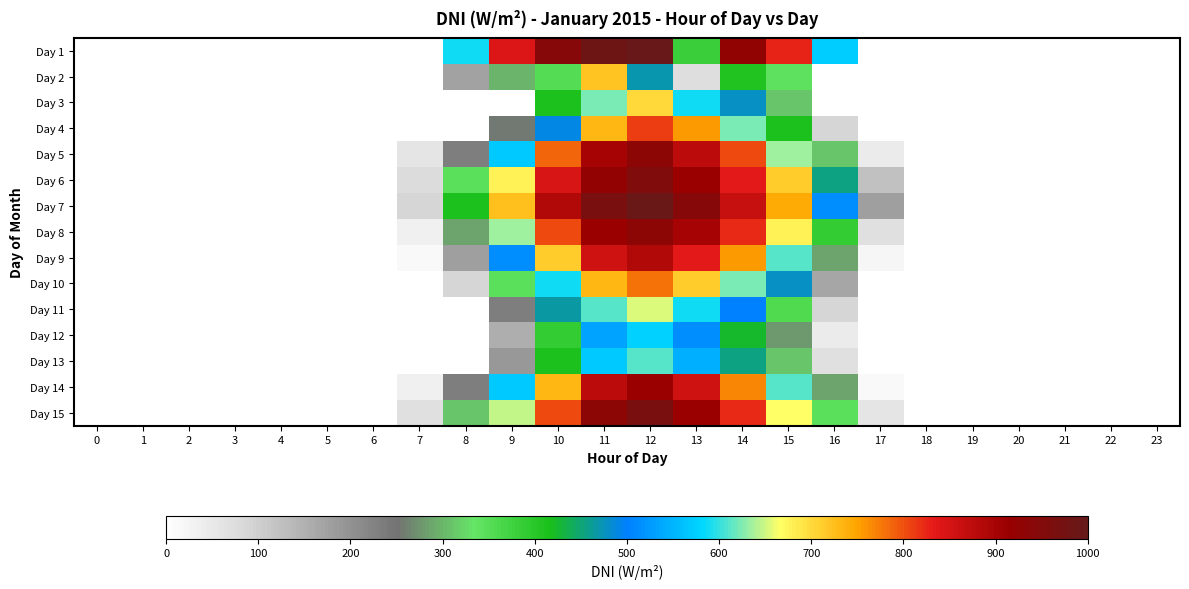

Reading left to right, what are all the values shown in this chart?

Day 1: 0=0	1=0	2=0	3=0	4=0	5=0	6=0	7=0	8=589	9=843	10=943	11=985	12=994	13=379	14=928	15=825	16=573	17=0	18=0	19=0	20=0	21=0	22=0	23=0
Day 2: 0=0	1=0	2=0	3=0	4=0	5=0	6=0	7=0	8=172	9=298	10=354	11=719	12=469	13=74	14=409	15=342	16=0	17=0	18=0	19=0	20=0	21=0	22=0	23=0
Day 3: 0=0	1=0	2=0	3=0	4=0	5=0	6=0	7=0	8=0	9=0	10=412	11=623	12=701	13=589	14=478	15=312	16=0	17=0	18=0	19=0	20=0	21=0	22=0	23=0
Day 4: 0=0	1=0	2=0	3=0	4=0	5=0	6=0	7=0	8=0	9=256	10=489	11=734	12=812	13=756	14=623	15=412	16=89	17=0	18=0	19=0	20=0	21=0	22=0	23=0
Day 5: 0=0	1=0	2=0	3=0	4=0	5=0	6=0	7=56	8=234	9=567	10=789	11=901	12=934	13=878	14=801	15=634	16=312	17=45	18=0	19=0	20=0	21=0	22=0	23=0
Day 6: 0=0	1=0	2=0	3=0	4=0	5=0	6=0	7=78	8=345	9=678	10=845	11=923	12=956	13=912	14=834	15=712	16=456	17=123	18=0	19=0	20=0	21=0	22=0	23=0
Day 7: 0=0	1=0	2=0	3=0	4=0	5=0	6=0	7=89	8=412	9=723	10=889	11=967	12=989	13=945	14=867	15=745	16=512	17=178	18=0	19=0	20=0	21=0	22=0	23=0
Day 8: 0=0	1=0	2=0	3=0	4=0	5=0	6=0	7=34	8=289	9=634	10=801	11=912	12=934	13=901	14=823	15=678	16=389	17=67	18=0	19=0	20=0	21=0	22=0	23=0
Day 9: 0=0	1=0	2=0	3=0	4=0	5=0	6=0	7=12	8=178	9=512	10=712	11=856	12=889	13=834	14=756	15=612	16=289	17=23	18=0	19=0	20=0	21=0	22=0	23=0
Day 10: 0=0	1=0	2=0	3=0	4=0	5=0	6=0	7=0	8=89	9=345	10=589	11=734	12=778	13=712	14=623	15=478	16=167	17=0	18=0	19=0	20=0	21=0	22=0	23=0
Day 11: 0=0	1=0	2=0	3=0	4=0	5=0	6=0	7=0	8=0	9=234	10=467	11=612	12=656	13=589	14=501	15=356	16=89	17=0	18=0	19=0	20=0	21=0	22=0	23=0
Day 12: 0=0	1=0	2=0	3=0	4=0	5=0	6=0	7=0	8=0	9=156	10=389	11=534	12=578	13=512	14=423	15=278	16=45	17=0	18=0	19=0	20=0	21=0	22=0	23=0
Day 13: 0=0	1=0	2=0	3=0	4=0	5=0	6=0	7=0	8=0	9=189	10=412	11=567	12=612	13=545	14=456	15=312	16=67	17=0	18=0	19=0	20=0	21=0	22=0	23=0
Day 14: 0=0	1=0	2=0	3=0	4=0	5=0	6=0	7=34	8=234	9=567	10=734	11=878	12=912	13=856	14=767	15=612	16=289	17=12	18=0	19=0	20=0	21=0	22=0	23=0
Day 15: 0=0	1=0	2=0	3=0	4=0	5=0	6=0	7=67	8=312	9=645	10=801	11=934	12=967	13=912	14=823	15=667	16=345	17=56	18=0	19=0	20=0	21=0	22=0	23=0